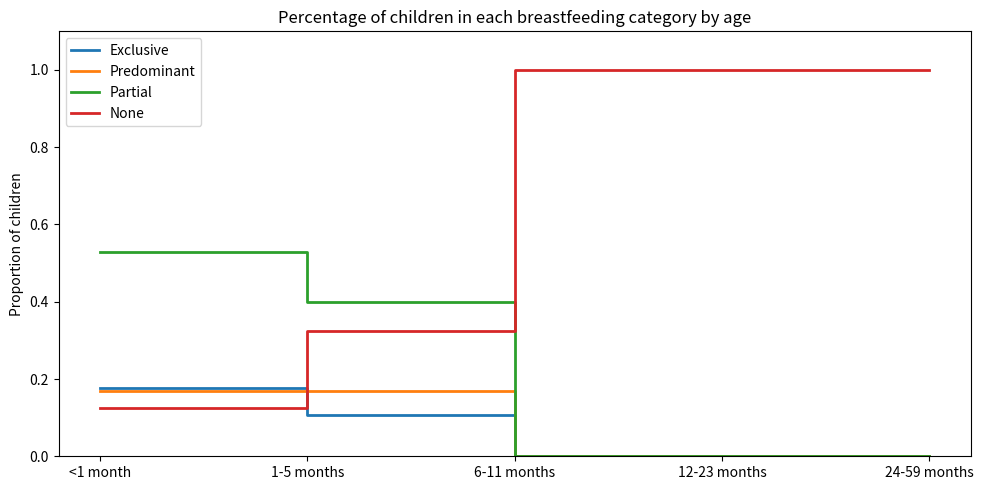

The Predominant series shows 0.1 at 12-23 months. True or false?

False